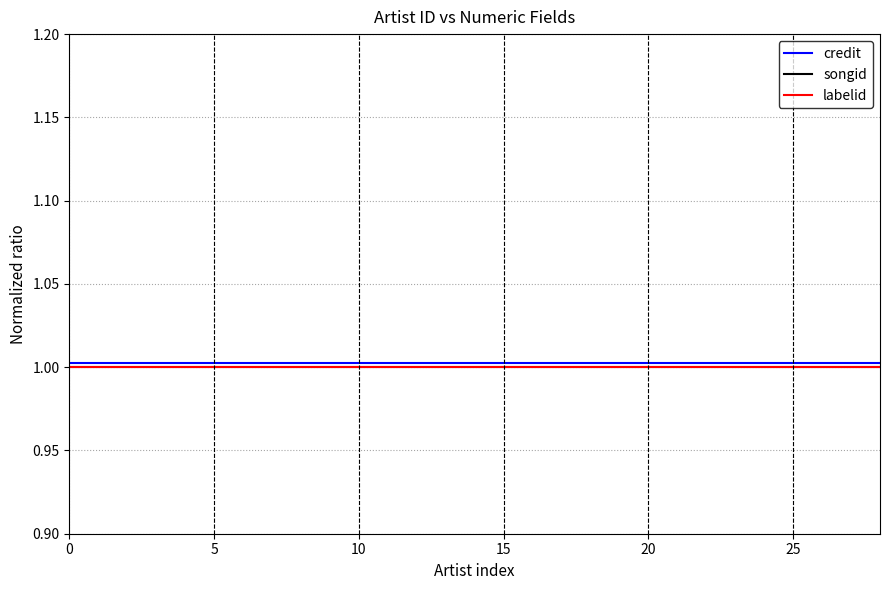

True or false: labelid and songid intersect in this chart.

False